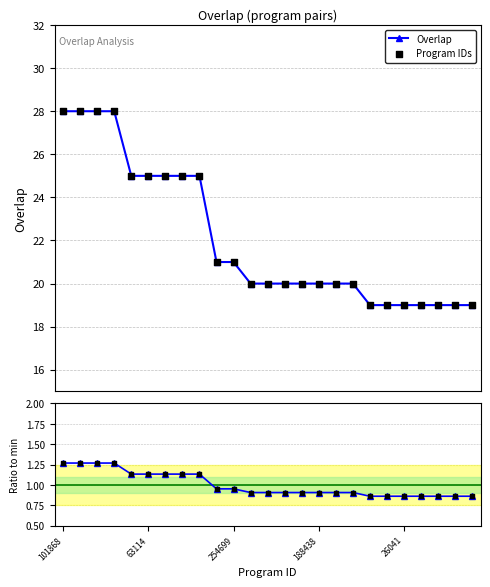

At how many categories does at least one series exceed 14?

25